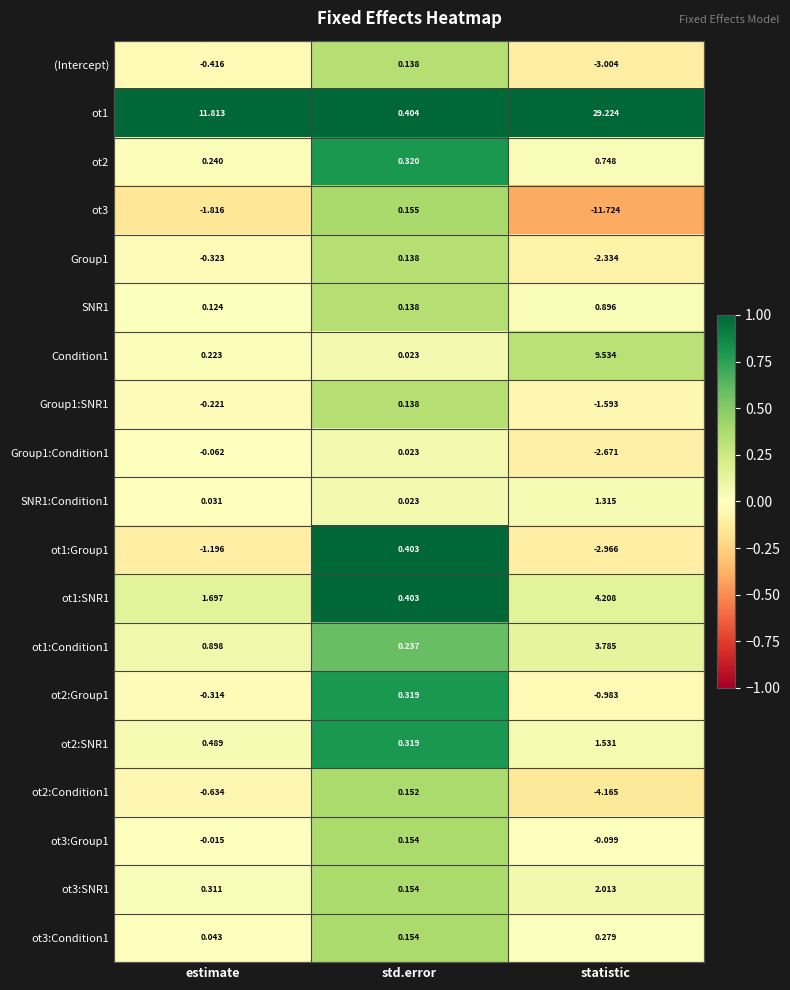

At which label is ot3 closest to -5?

estimate